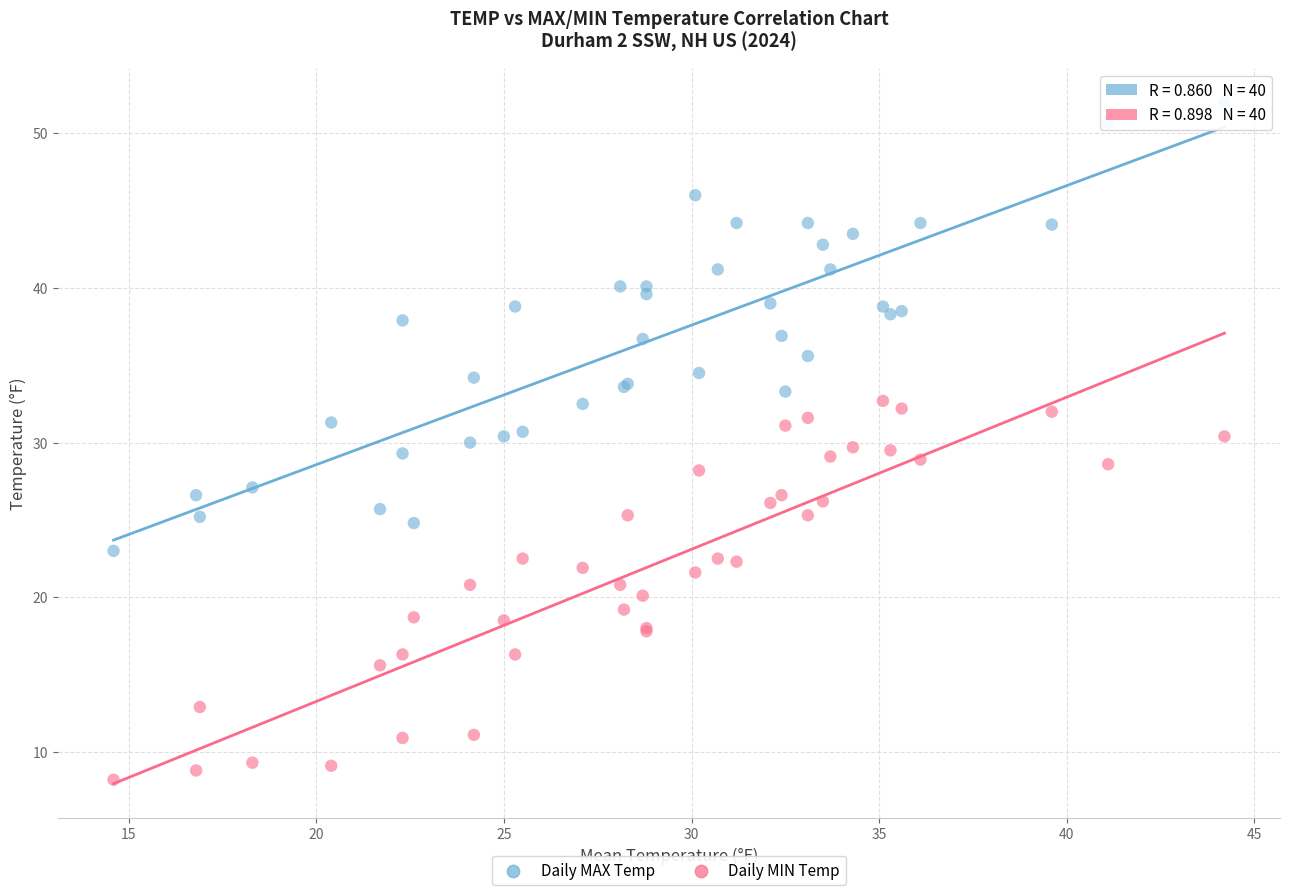

Which series has the widest spread of Y values?

Daily MAX Temp